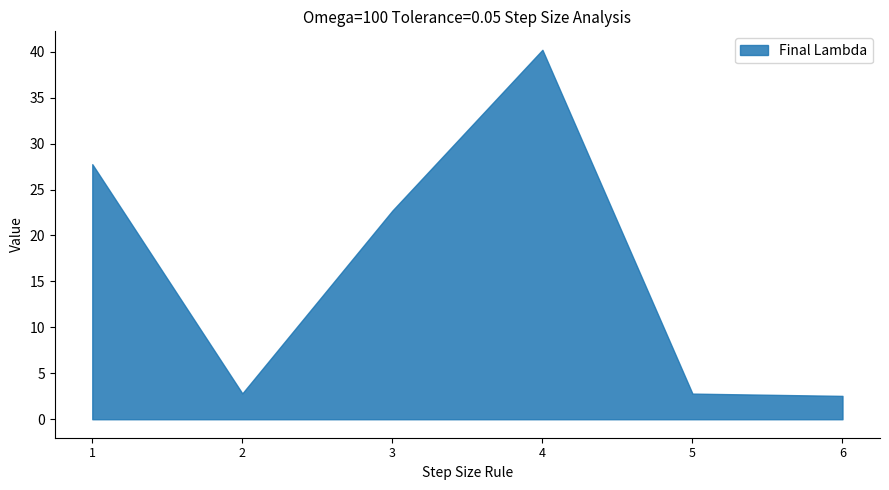

What is the sum of all Final Lambda values?

98.8